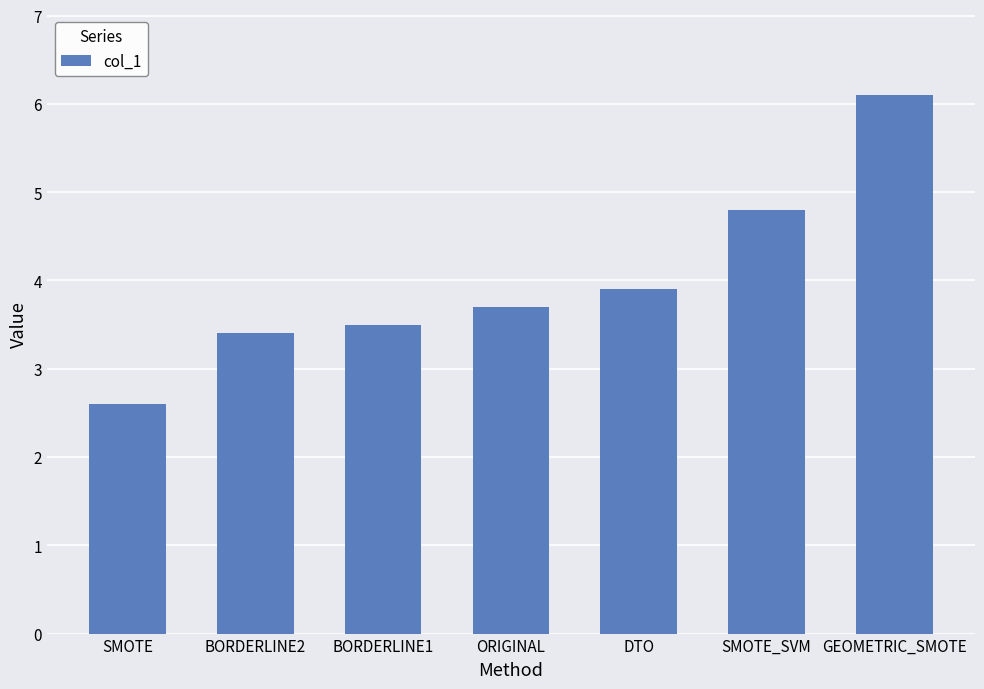

At which category does the chart reach its peak across all series?

GEOMETRIC_SMOTE